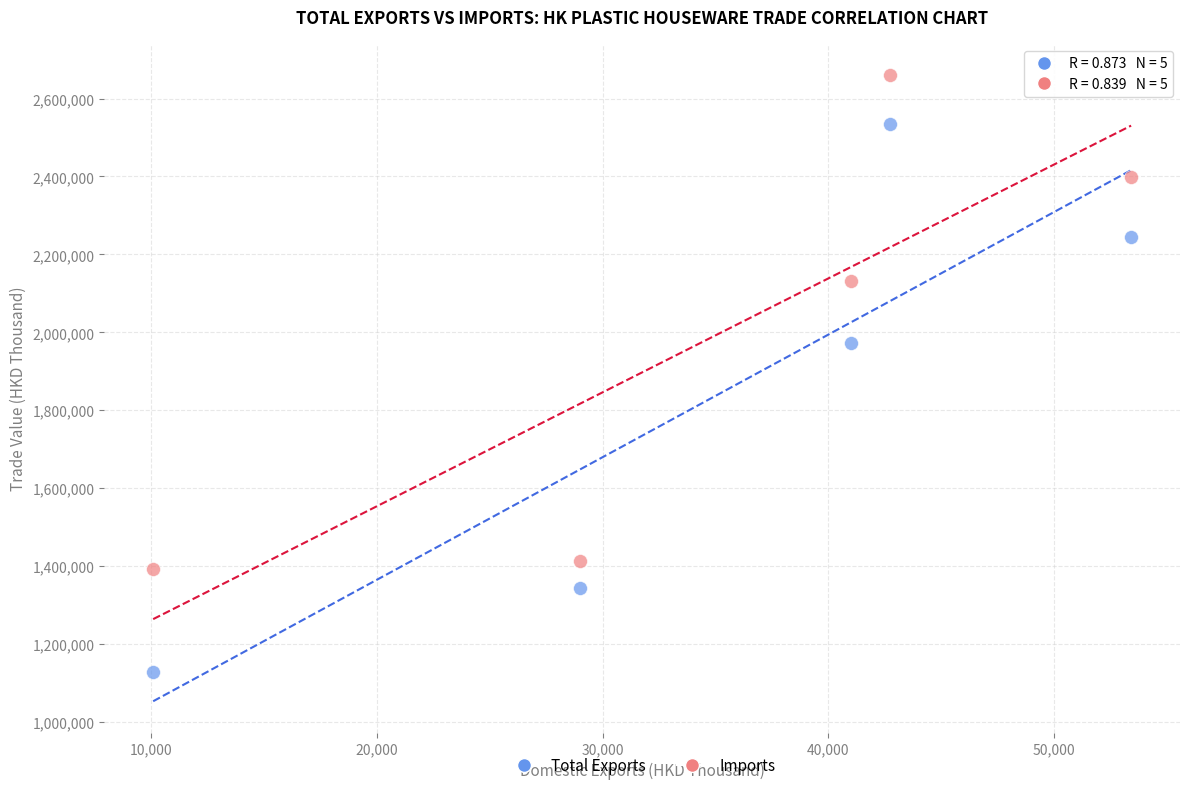

Which series has the largest Y range (max minus min)?

Total Exports